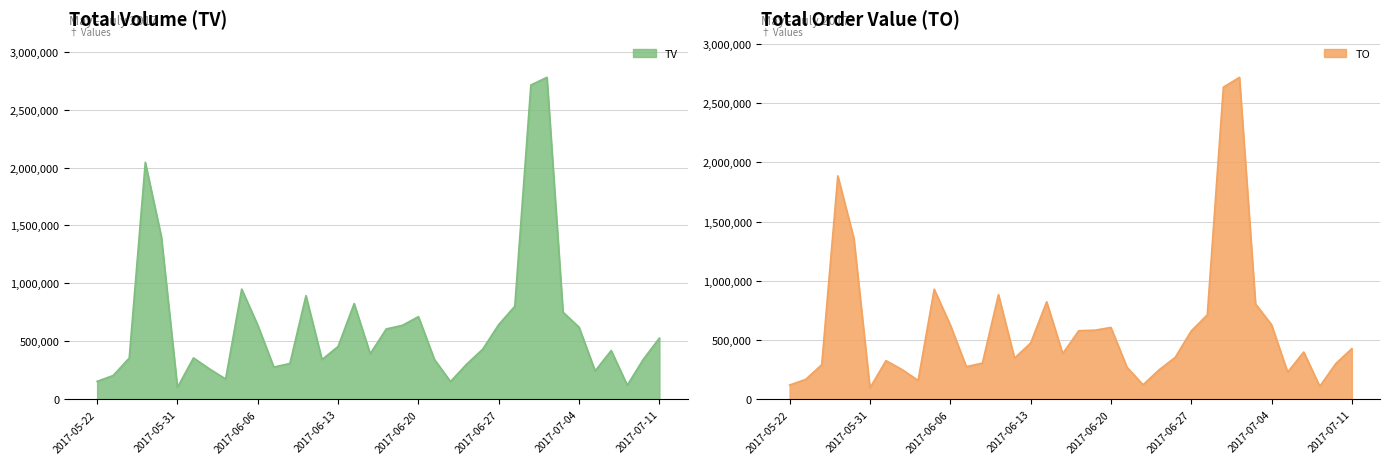

Is it true that TO equals 46984 at 2017-07-07?

False